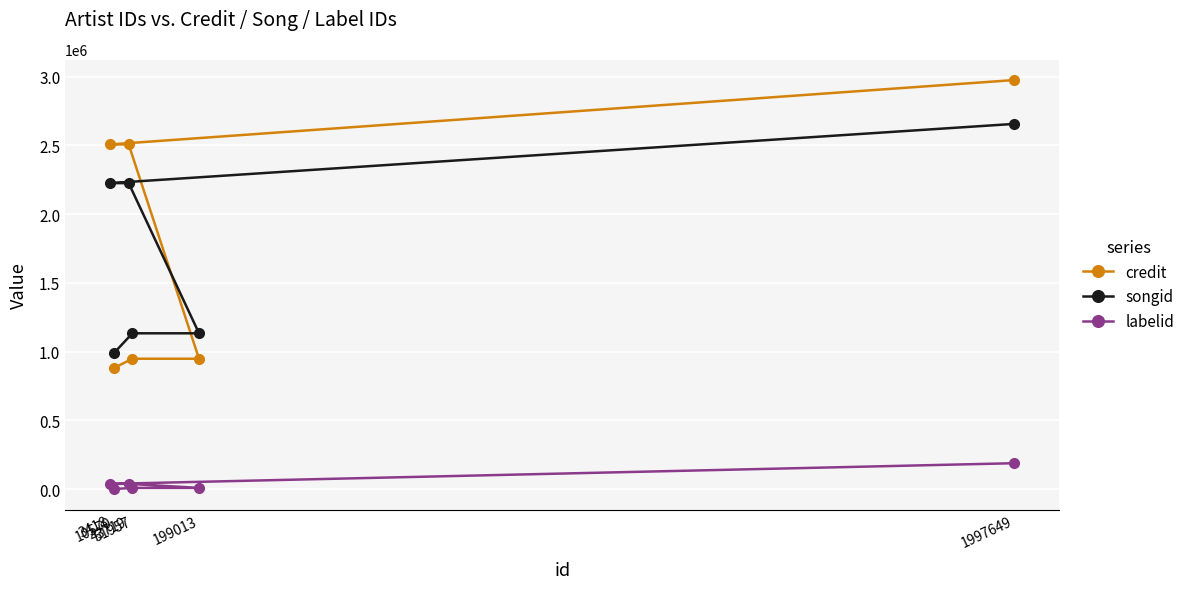

What is the difference between the maximum and minimum values in the credit series?

2096317